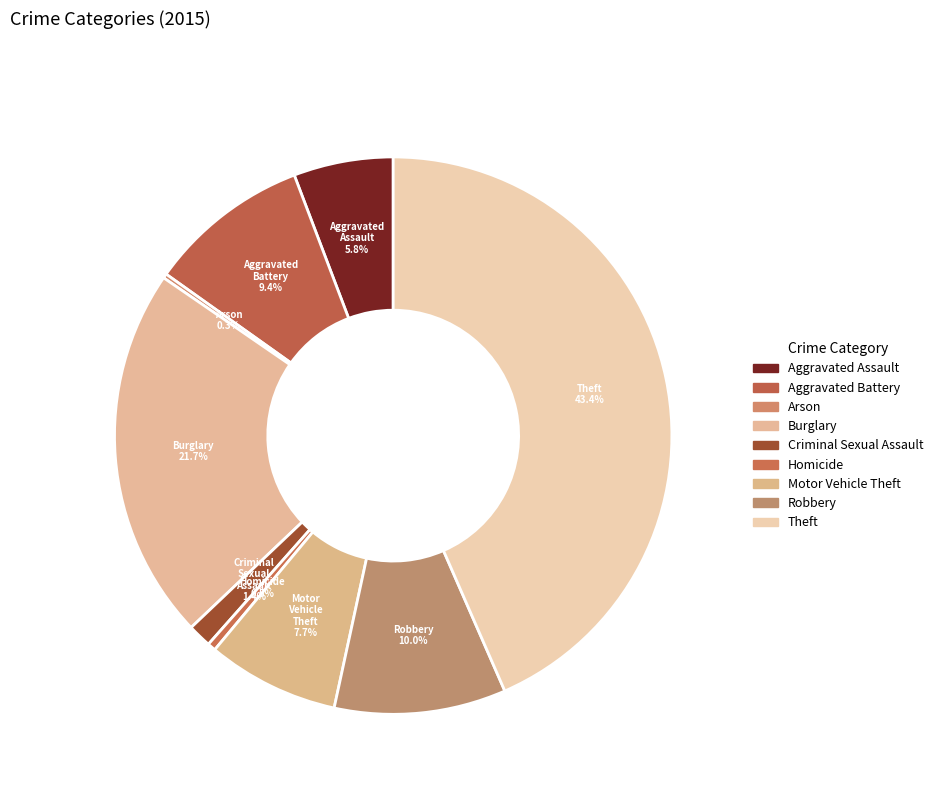

The Burglary slice represents 8% of the pie. True or false?

False